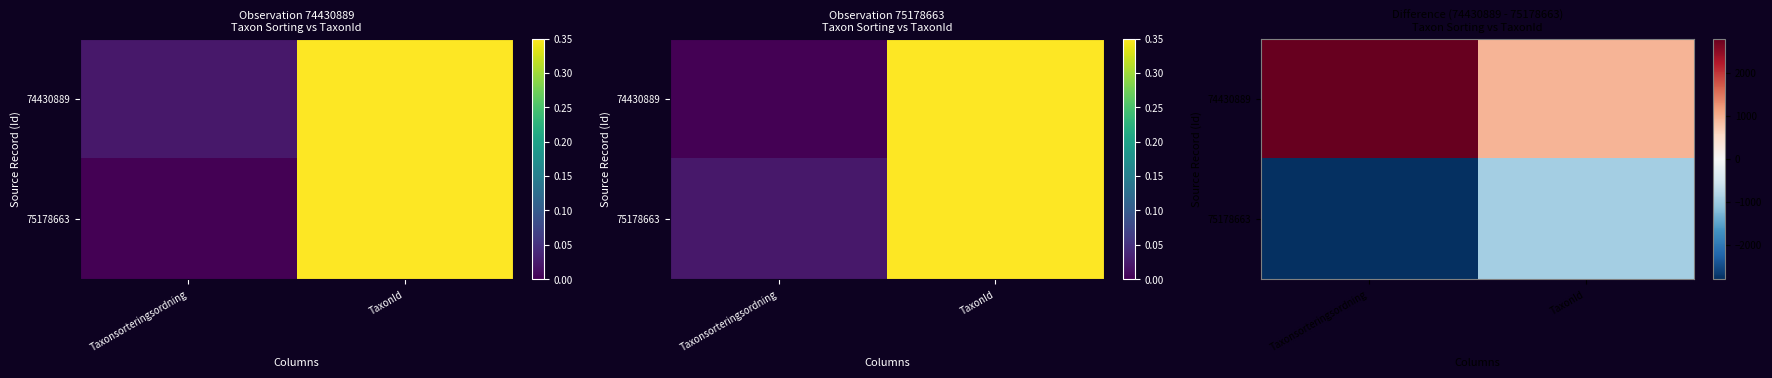

Is the value of 75178663 at TaxonId greater than the value of 74430889 at TaxonId?

No